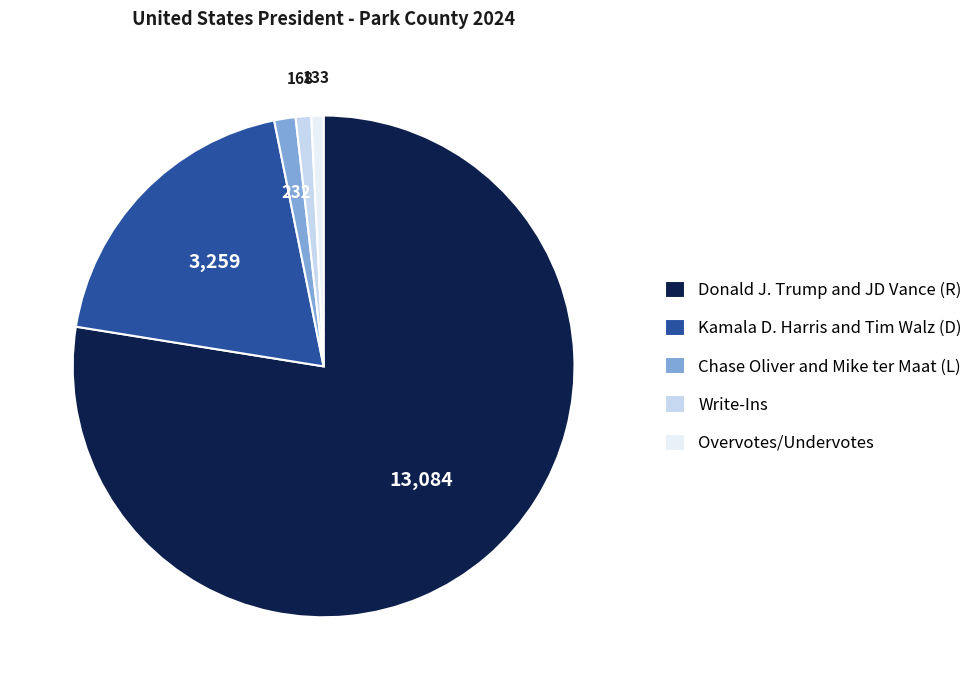

Do Donald J. Trump and JD Vance (R) and Chase Oliver and Mike ter Maat (L) together represent more than half of the pie?

Yes